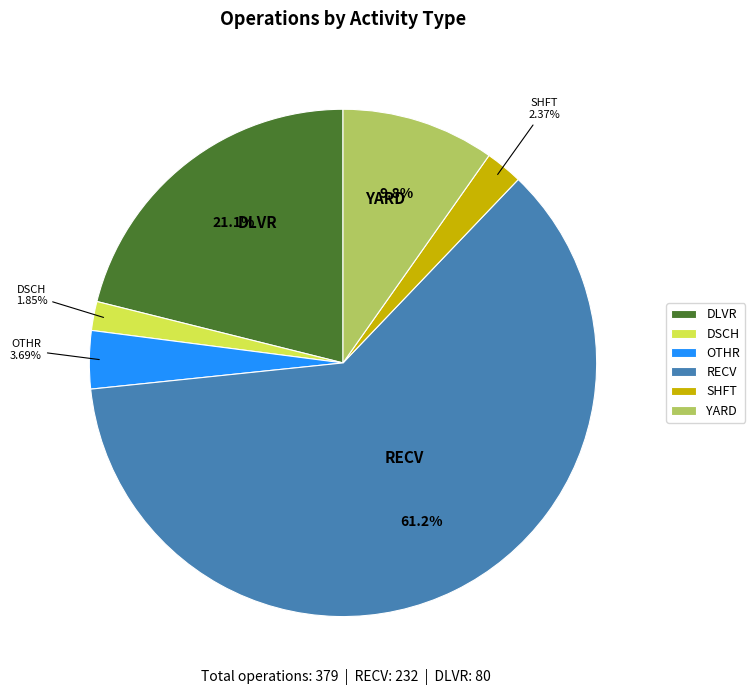

To the nearest percent, what is the combined percentage of YARD and SHFT?

12%